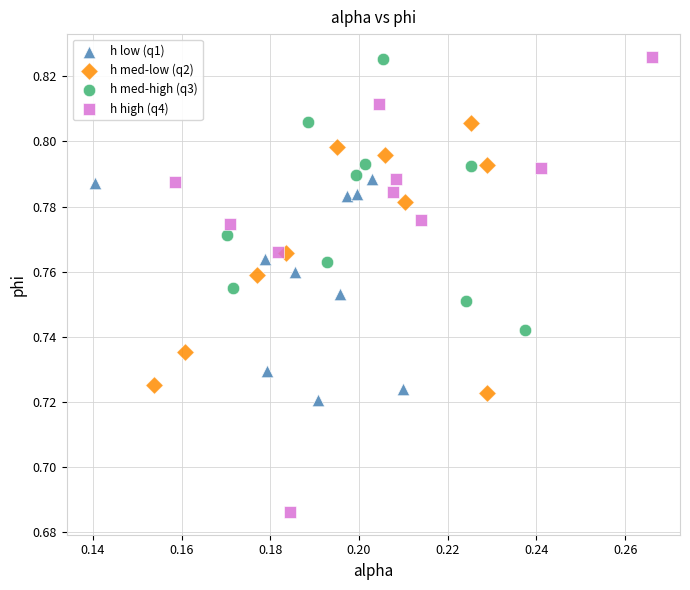

Which series has the widest spread of Y values?

h high (q4)